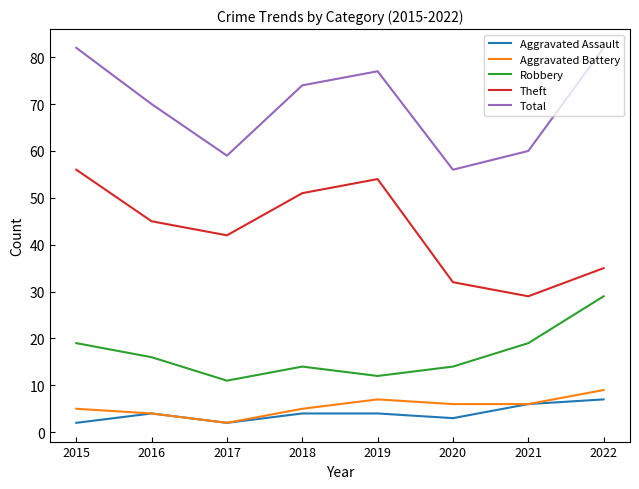

What is the total value across all series at 2022?

162